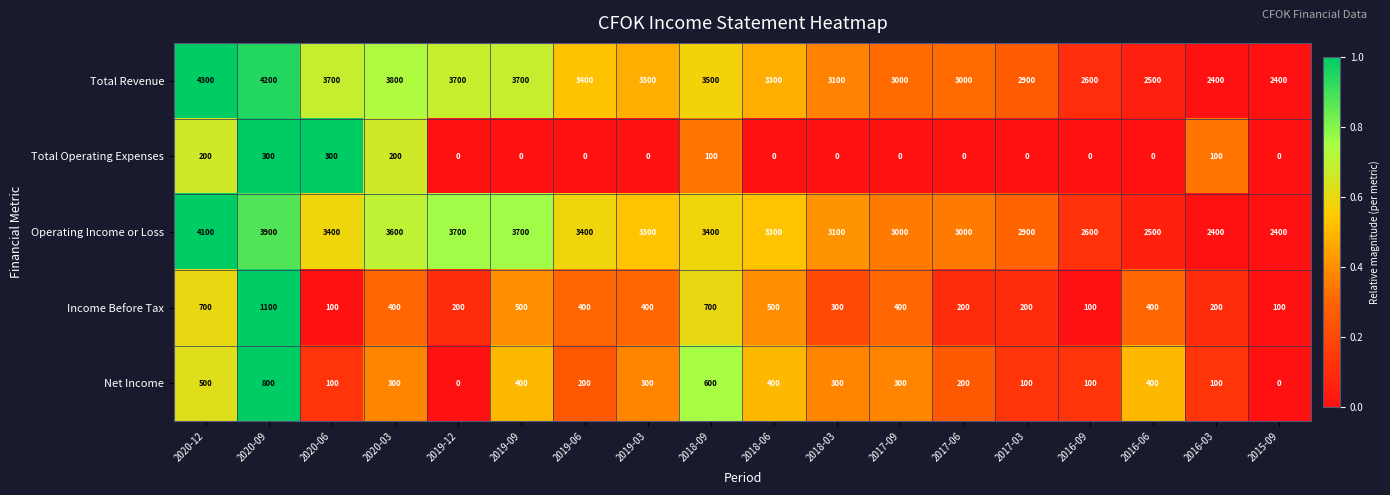

How many data points does each series have?

18